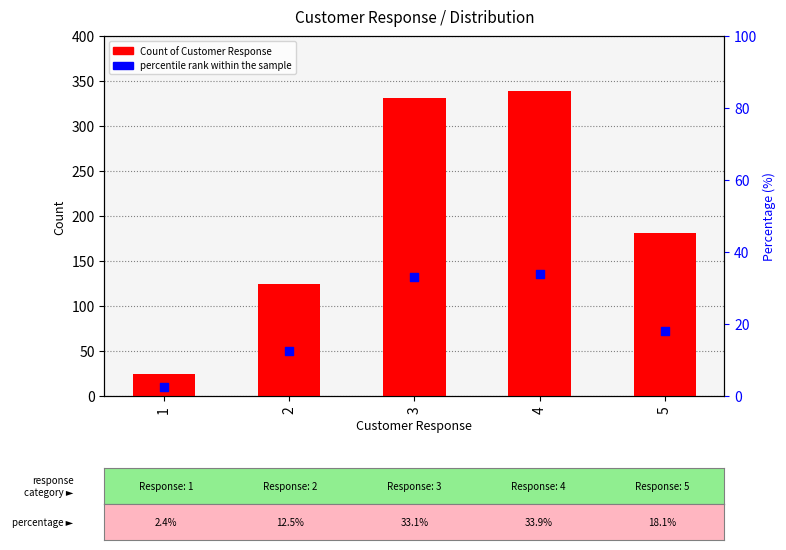

What are all the series names shown in the legend?

Count of Customer Response, percentile rank within the sample